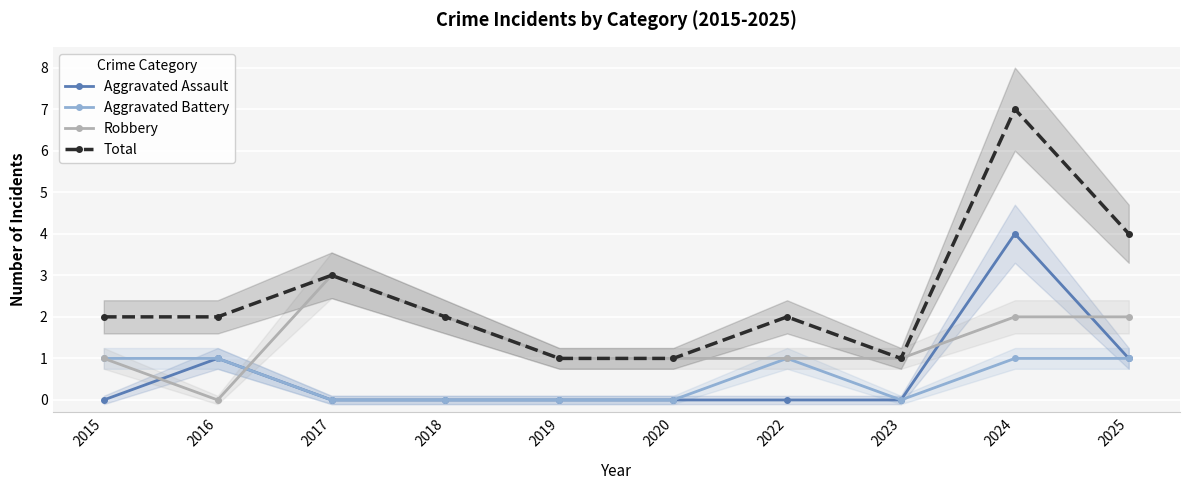

What are all the series names shown in the legend?

Aggravated Assault, Aggravated Battery, Robbery, Total